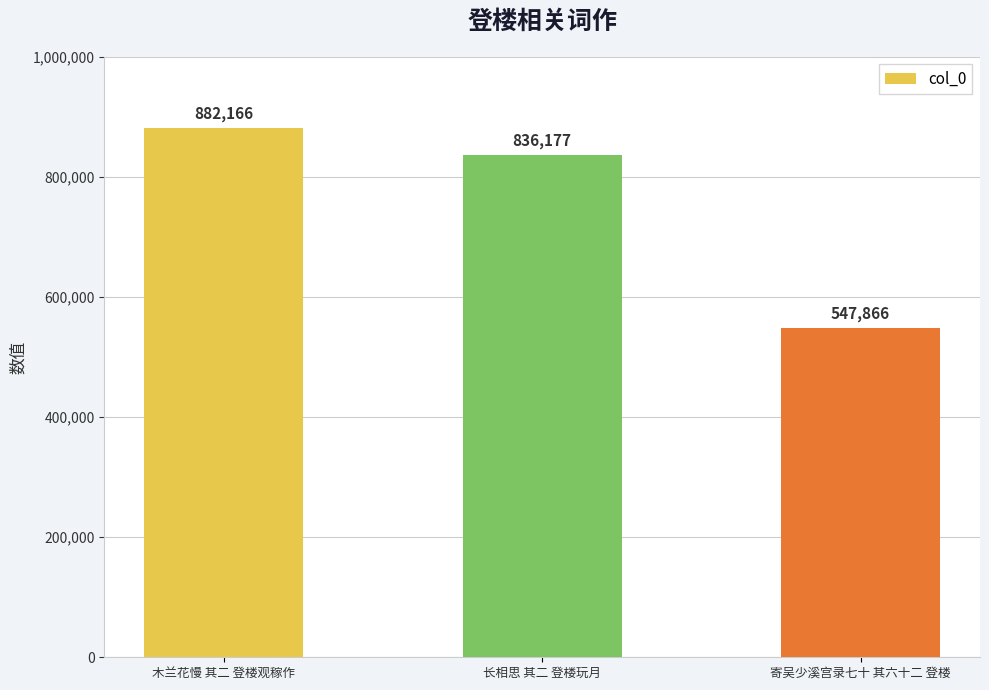

Reading right to left, extract all data points from this chart.

寄吴少溪宫录七十 其六十二 登楼=547866	长相思 其二 登楼玩月=836177	木兰花慢 其二 登楼观稼作=882166